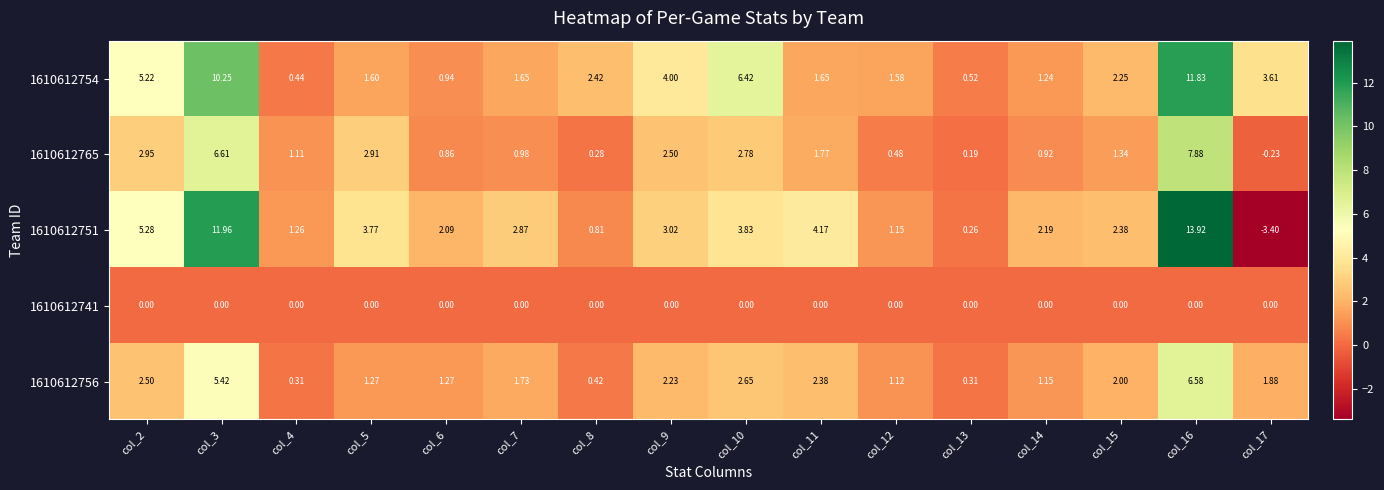

Is the value of 1610612751 at col_2 greater than the value of 1610612754 at col_9?

Yes